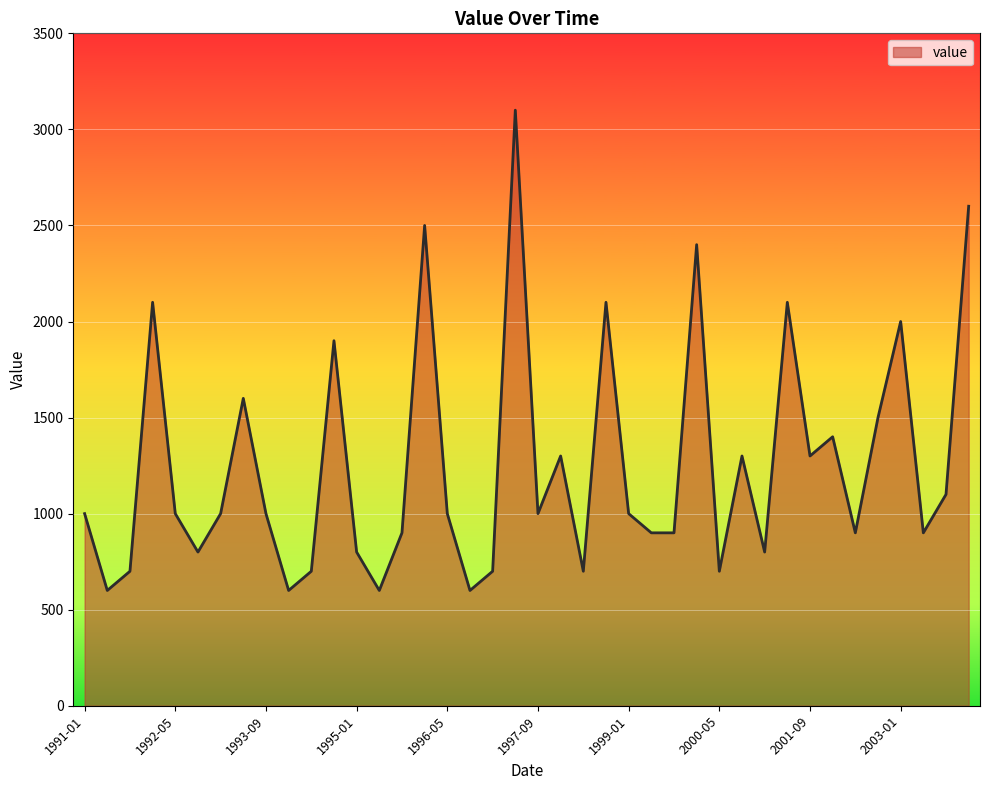

What is the greatest value displayed?

3100